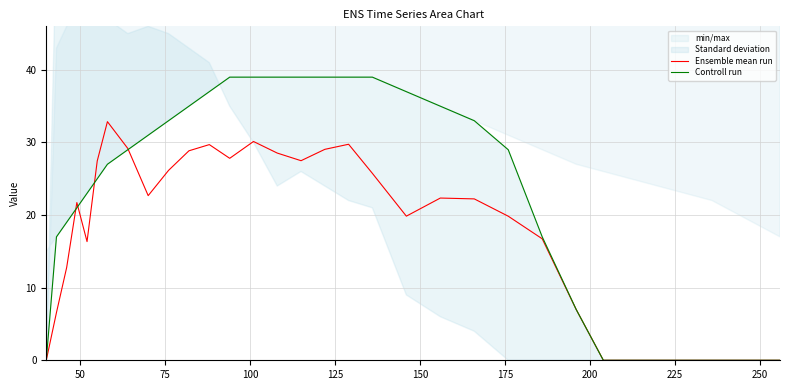

What is the maximum value for Ensemble mean run?

32.9